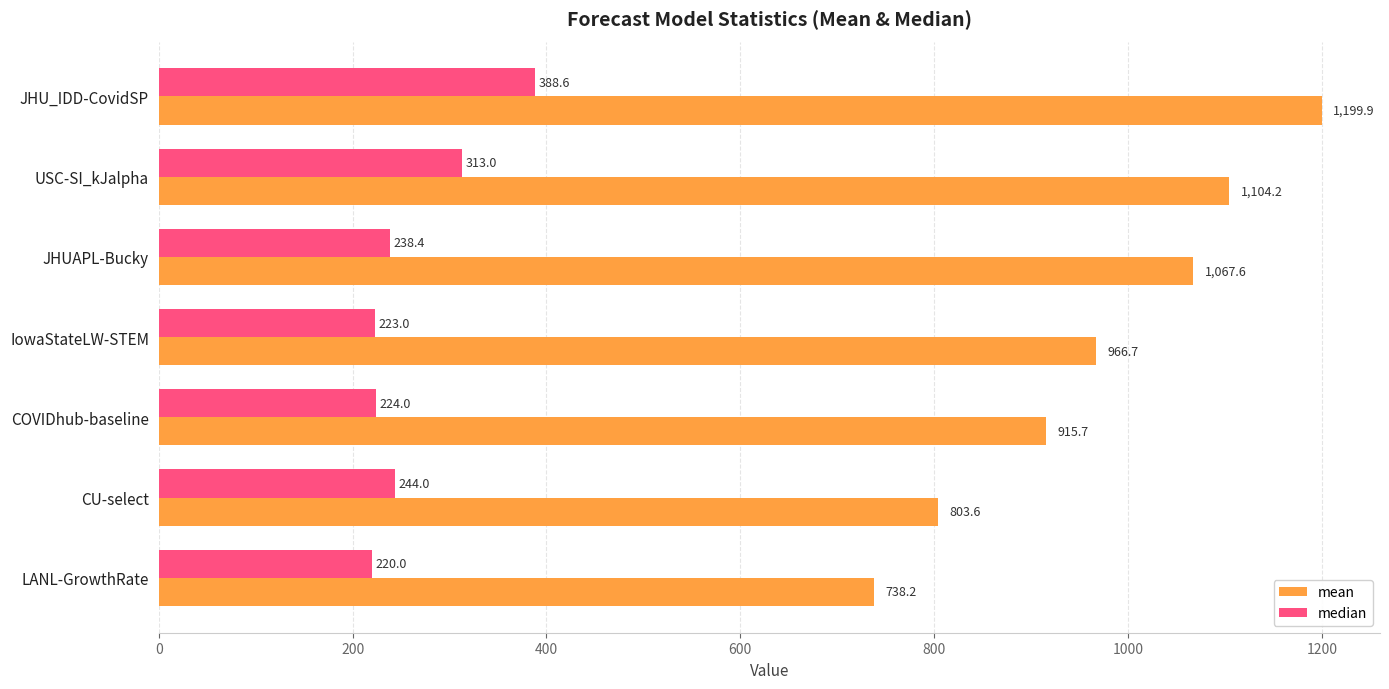

Rank the series by their maximum value, from highest to lowest.

mean, median